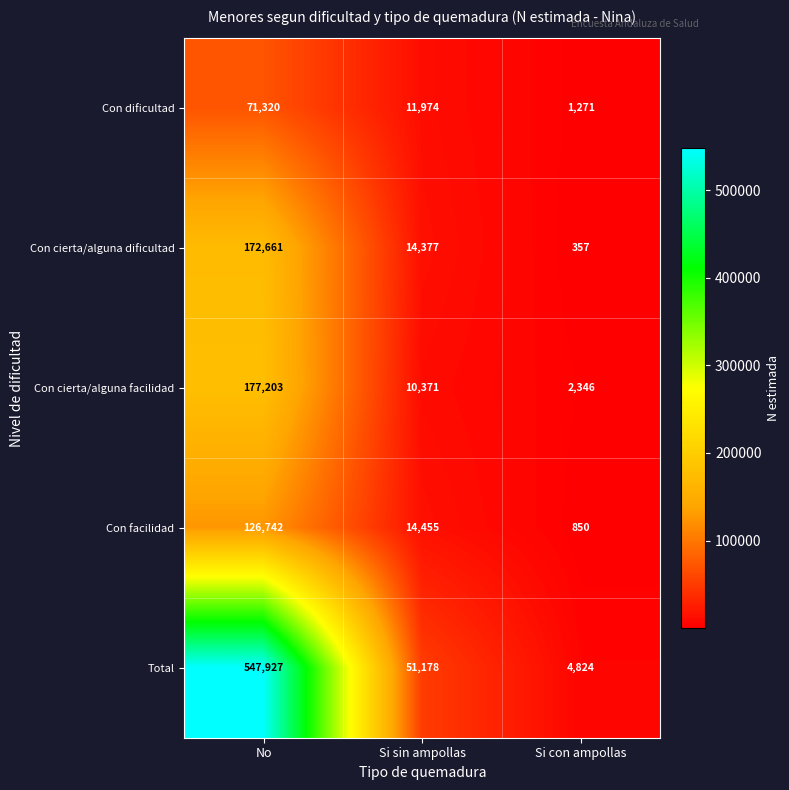

What is the difference between the second highest and minimum values in the Con cierta/alguna dificultad series?

14020